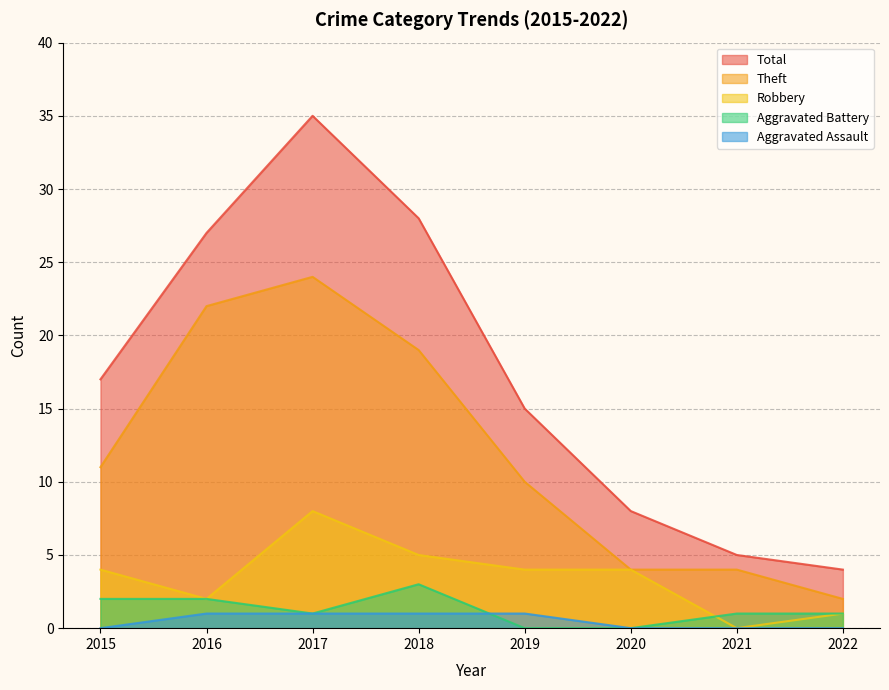

True or false: Aggravated Battery and Total cross at least once.

False